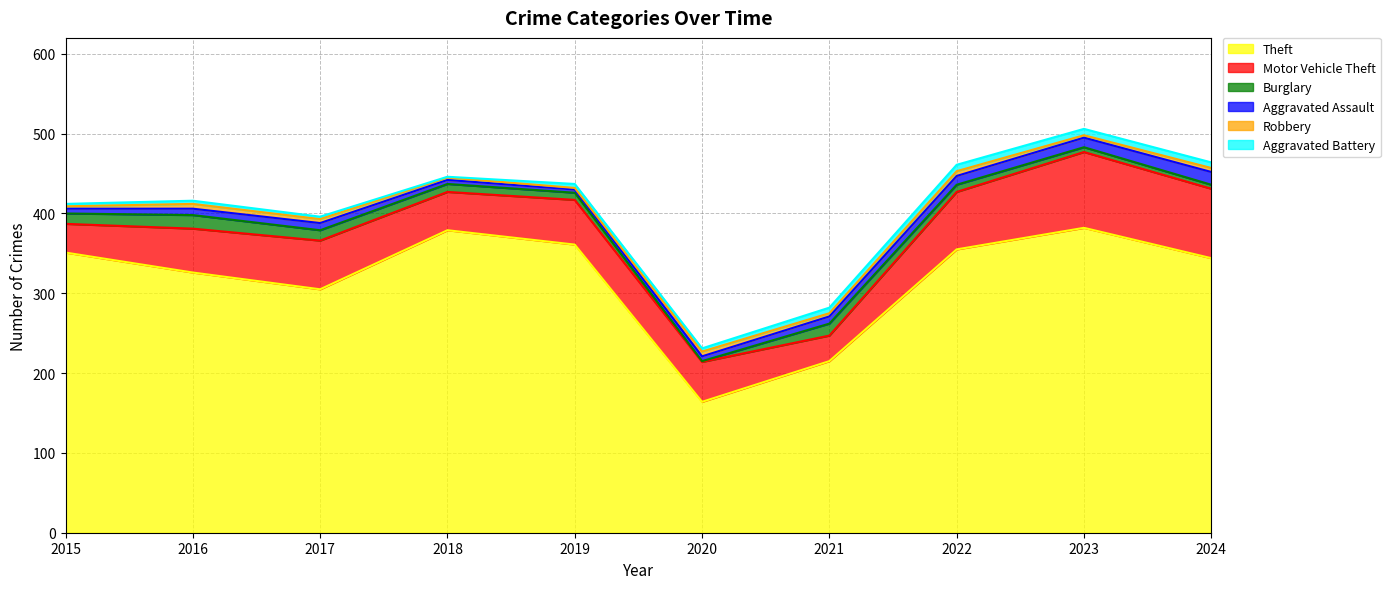

What is the difference between the highest and lowest values at 2015?

348